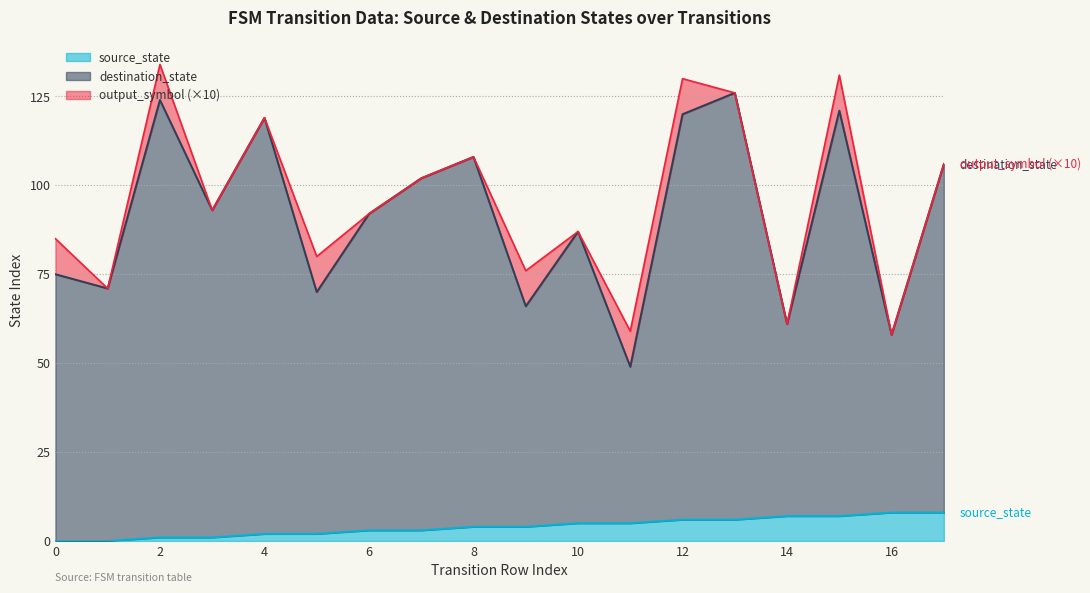

What are all the series names shown in the legend?

source_state, destination_state, output_symbol (×10)